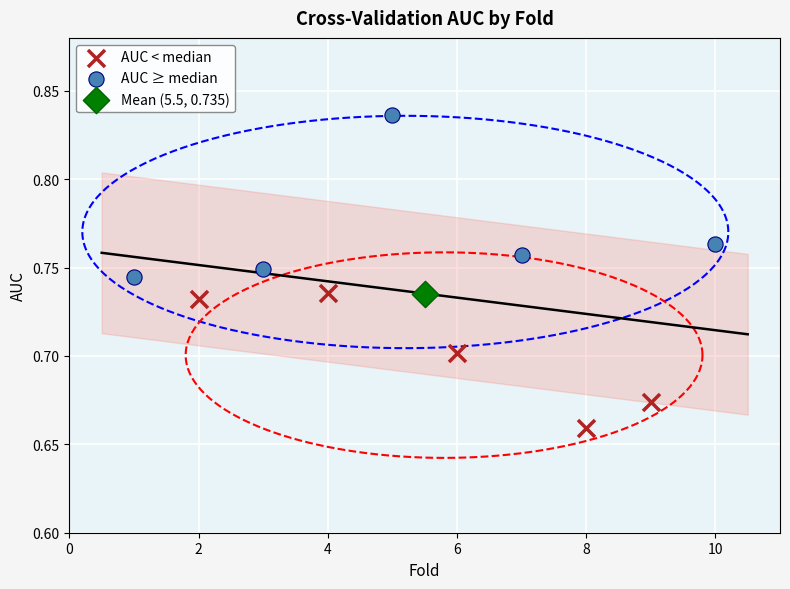

Which series reaches the maximum Y coordinate?

AUC ≥ median